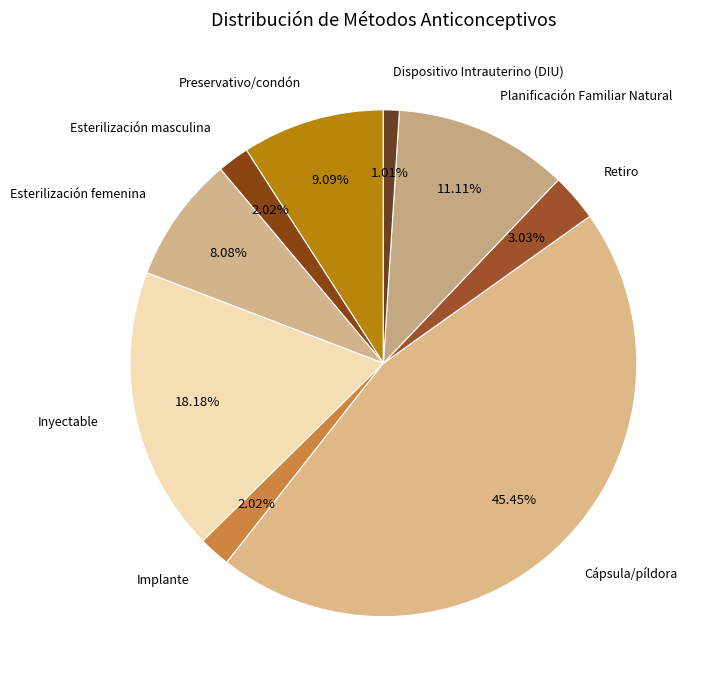

Does Inyectable account for over 50% of the chart?

No